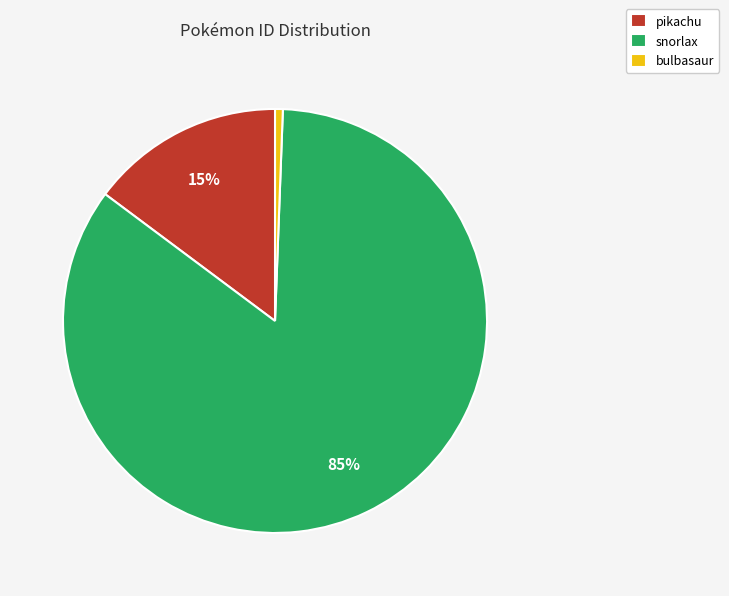

To the nearest percent, what is the combined percentage of bulbasaur and snorlax?

85%